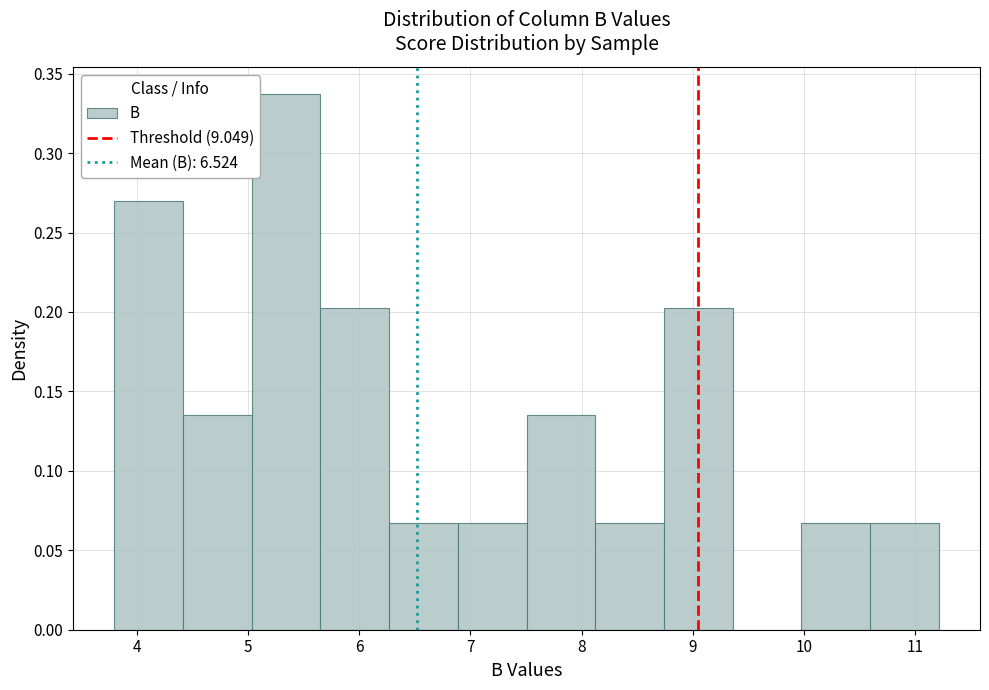

Reading left to right, transcribe this chart: for each bar, give the range it covers on the x-axis and its height. Neither the bar edges nor the heights are printed on the chart, so give them approximately, as read against the axes.

3.8 to 4.4: 0.270
4.4 to 5.0: 0.135
5.0 to 5.7: 0.335
5.7 to 6.3: 0.200
6.3 to 6.9: 0.065
6.9 to 7.5: 0.065
7.5 to 8.1: 0.135
8.1 to 8.7: 0.065
8.7 to 9.4: 0.200
9.4 to 10.0: 0
10.0 to 10.6: 0.065
10.6 to 11.2: 0.065